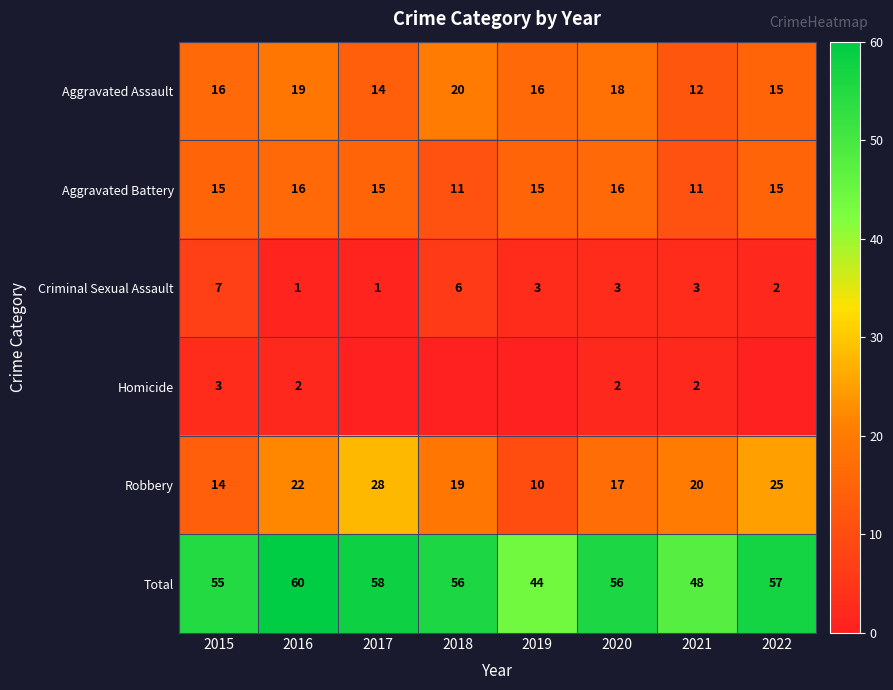

What is the sum of all Aggravated Assault values?

130